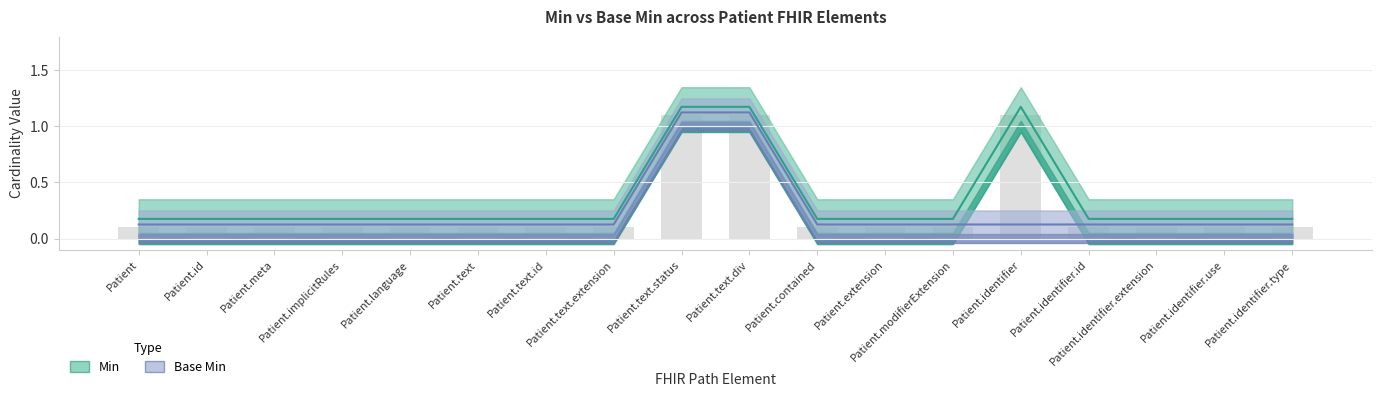

What are all the series names shown in the legend?

Min, Base Min